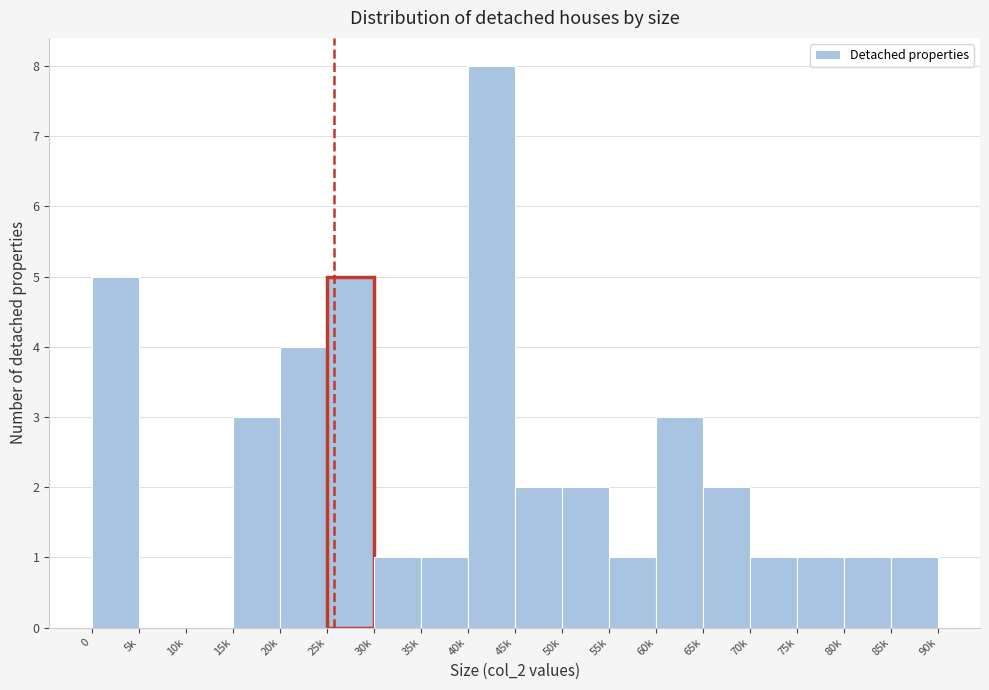

Reading left to right, what are all the values shown in this chart?

0=5	5k=0	10k=0	15k=3	20k=4	25k=5	30k=1	35k=1	40k=8	45k=2	50k=2	55k=1	60k=3	65k=2	70k=1	75k=1	80k=1	85k=1